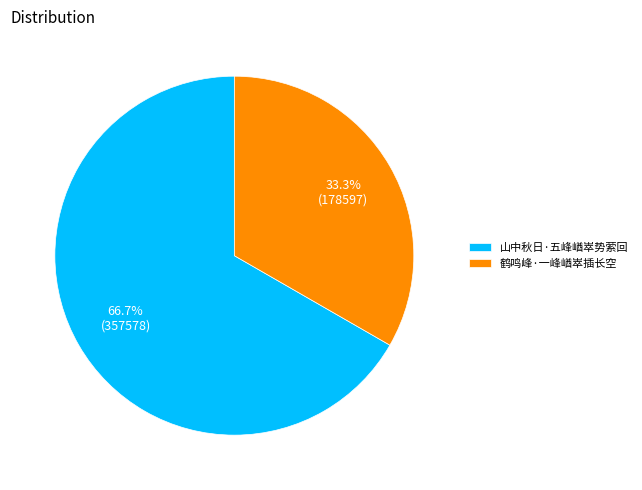

Is it true that 山中秋日·五峰崷崒势萦回 is 67% of the pie?

True